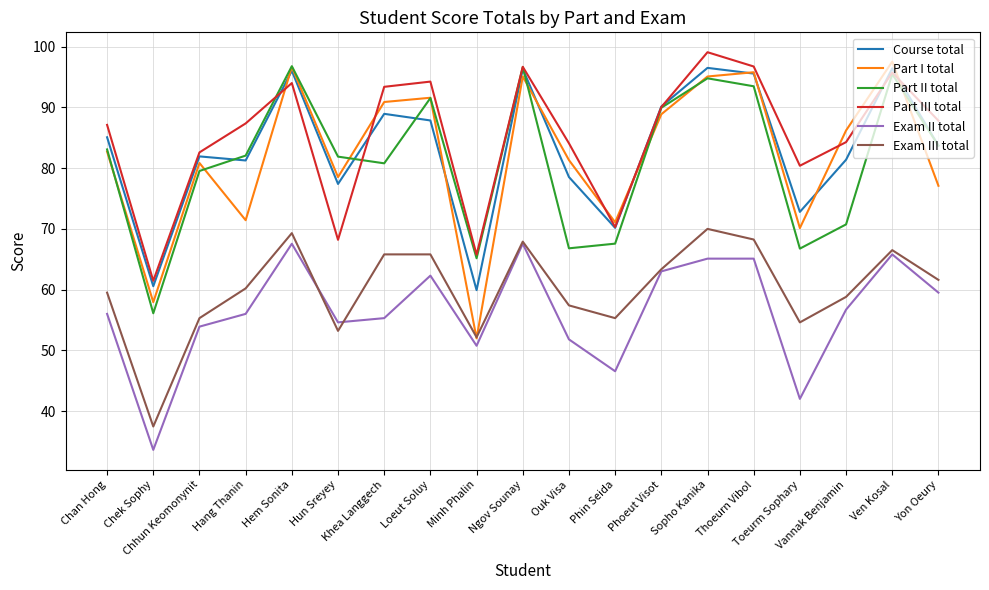

What is the sum of all Exam II total values?

1073.1